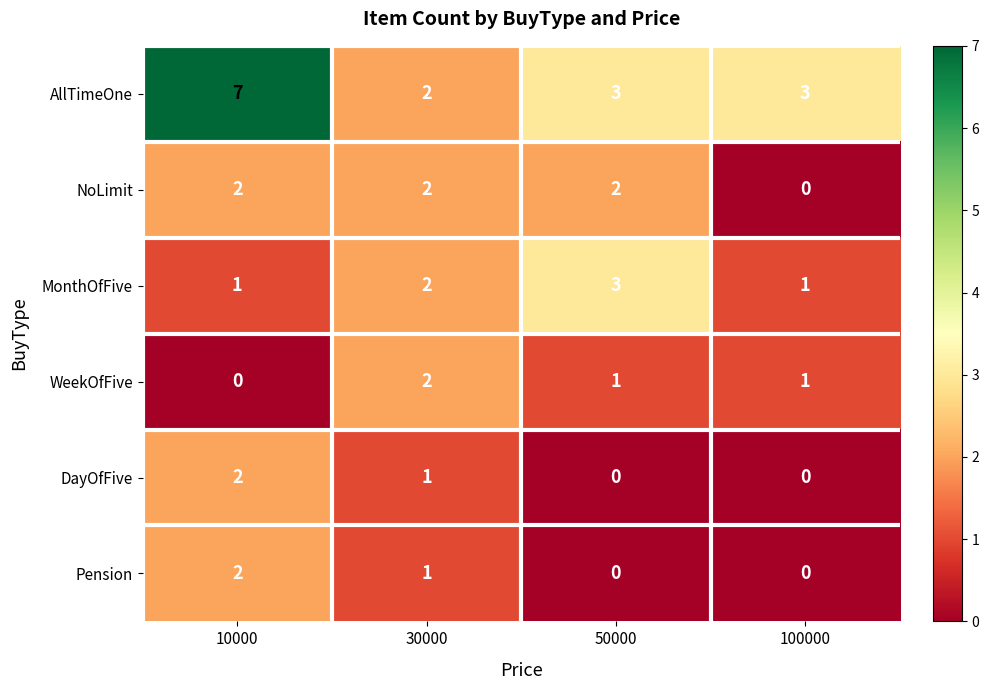

The AllTimeOne series shows 12 at 10000. True or false?

False